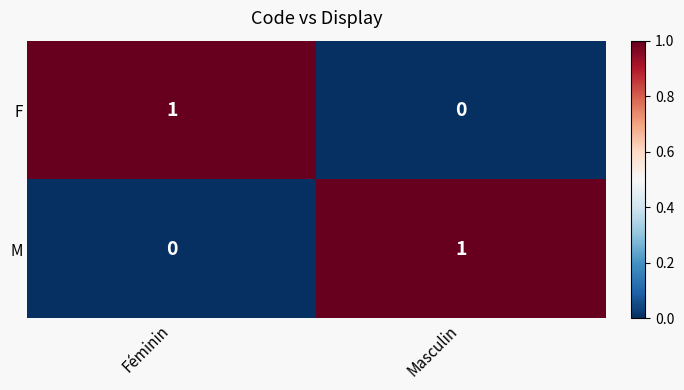

Reading right to left, what are all the values shown in this chart?

F: Masculin=0	Féminin=1
M: Masculin=1	Féminin=0